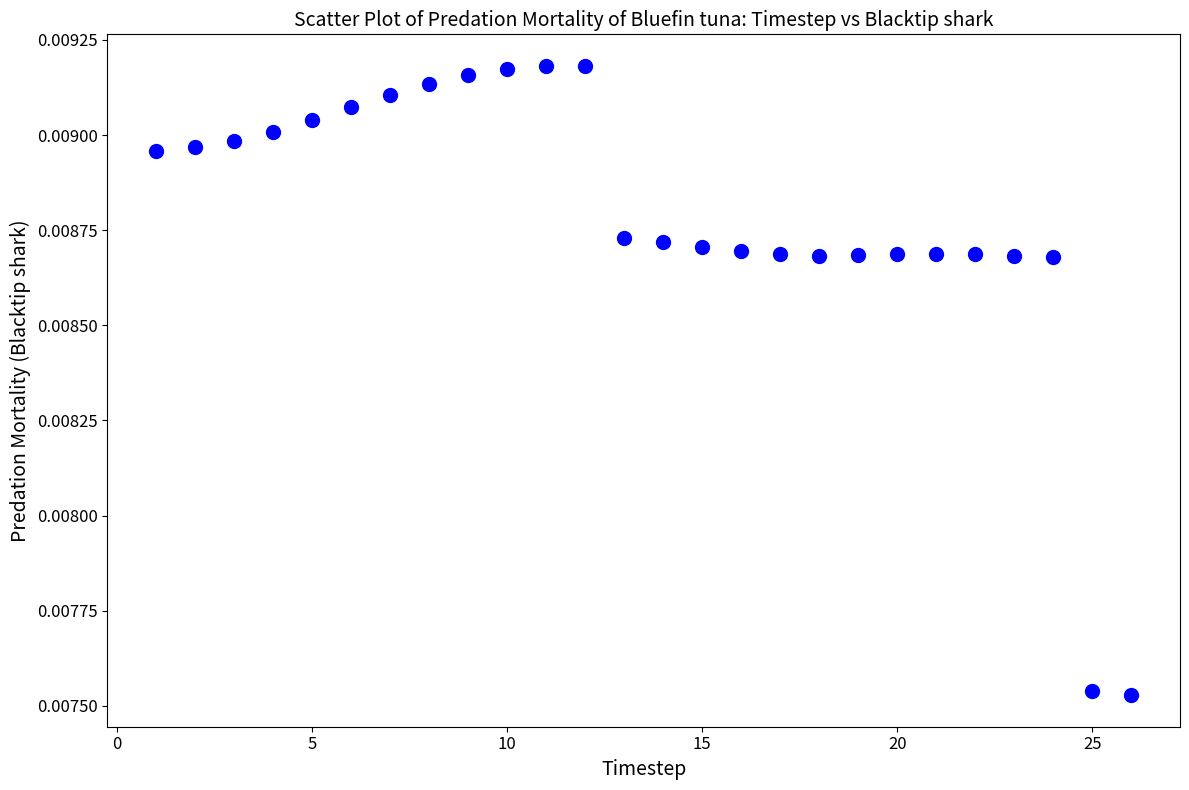

What is the range of X values (max minus min)?

25.0